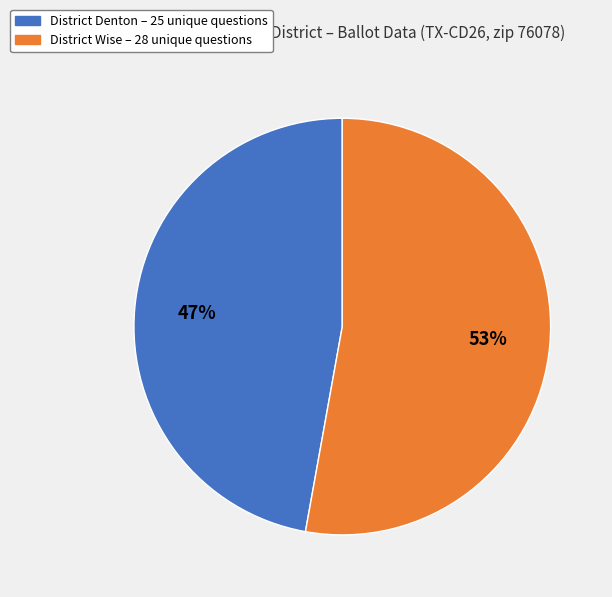

Is there a majority slice in this chart?

Yes